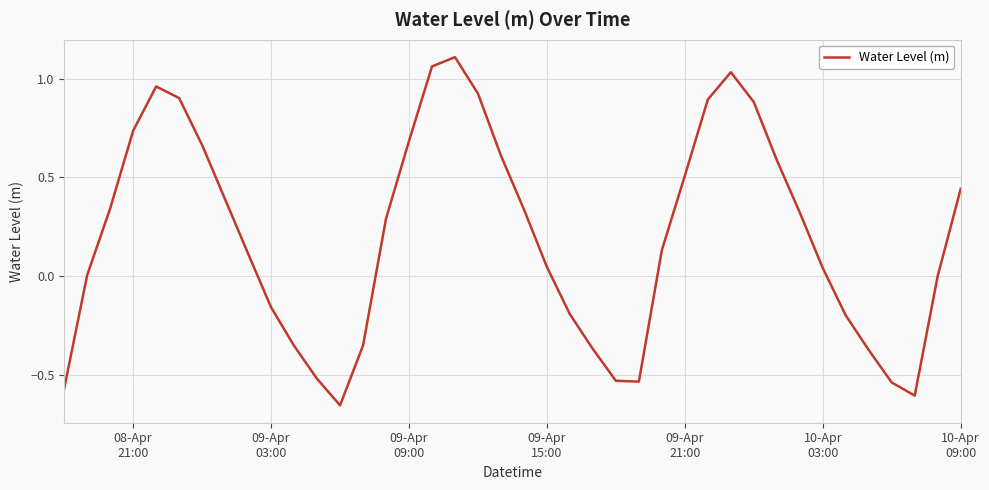

What is the difference between the maximum and minimum values?

1.8